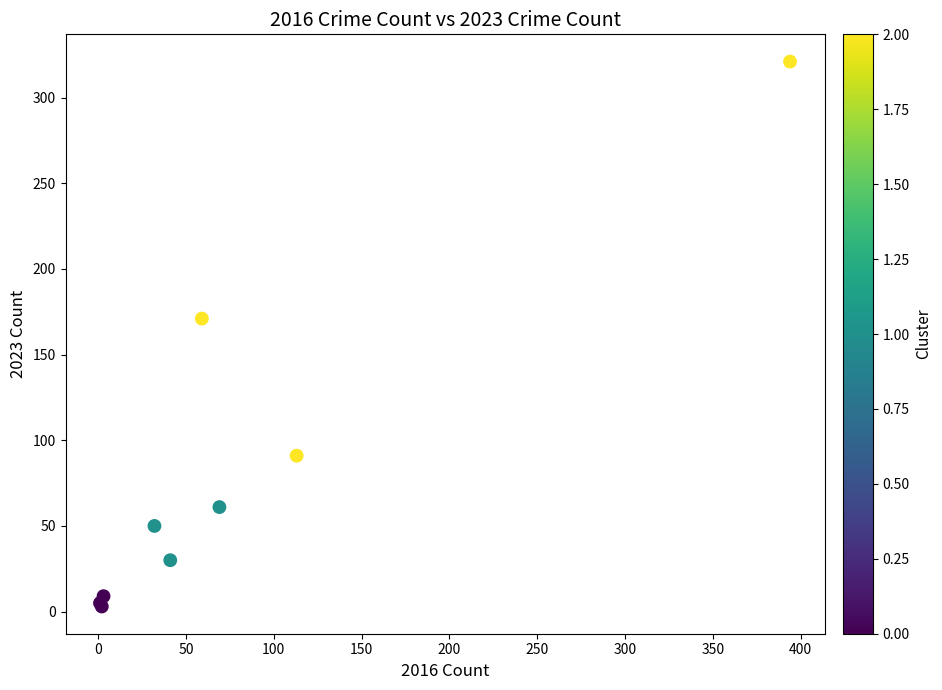

What Y value in the scatter plot is closest to 162?

171